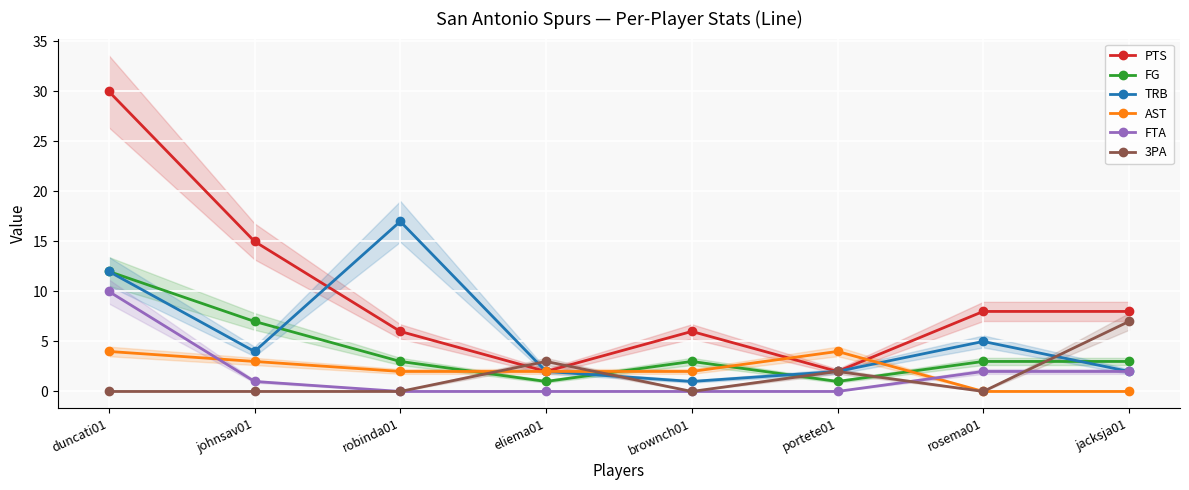

How many positive values does the AST series have?

6